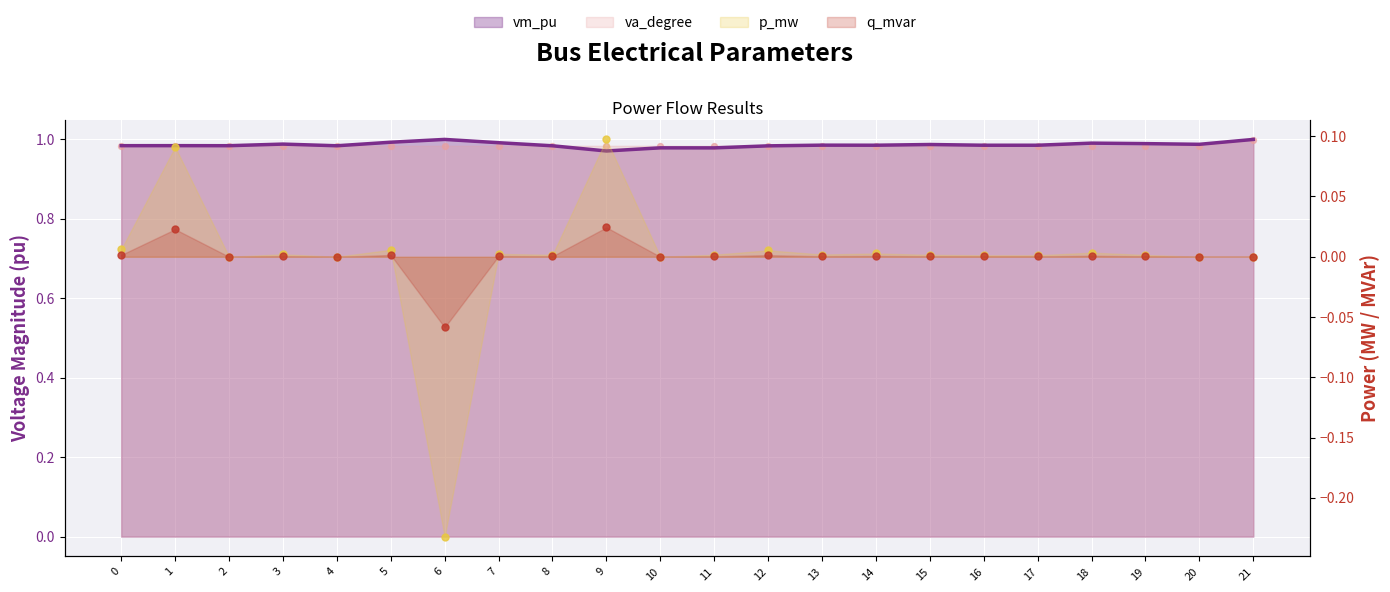

What is the total value across all series at 19?

2.0